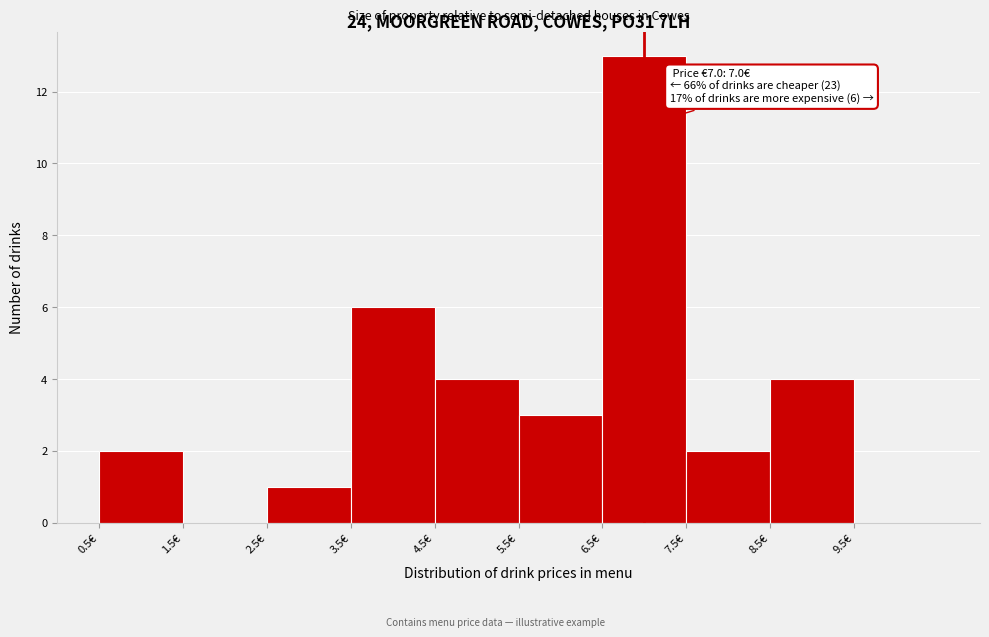

Which range on the x-axis has the tallest bar?

6.5 to 7.5